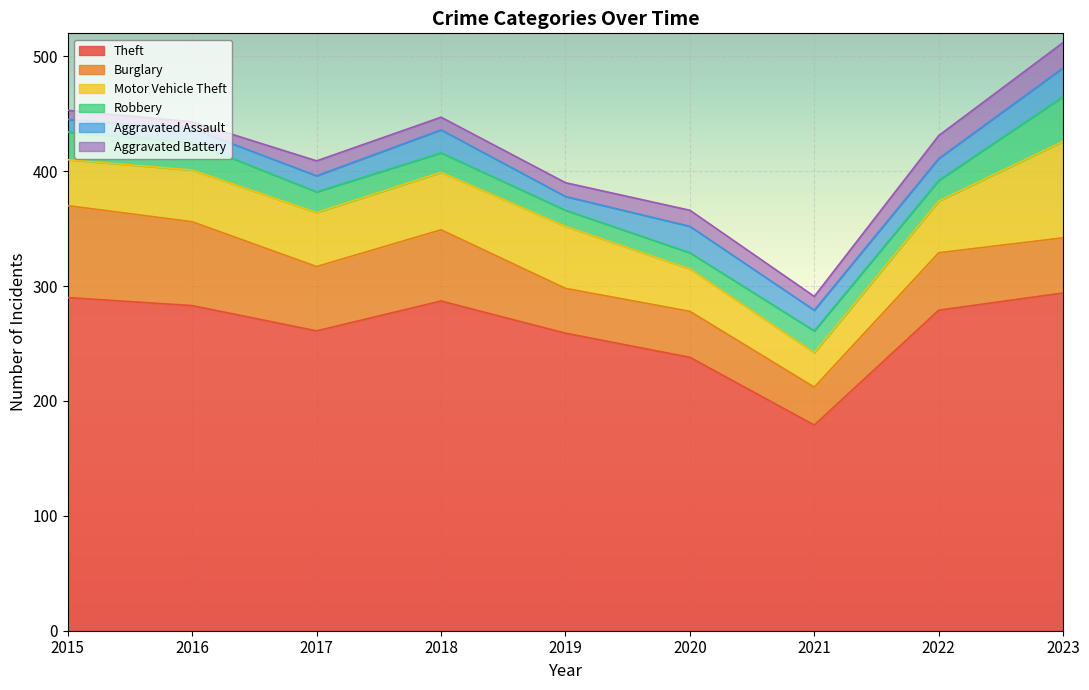

True or false: Robbery and Motor Vehicle Theft intersect in this chart.

False